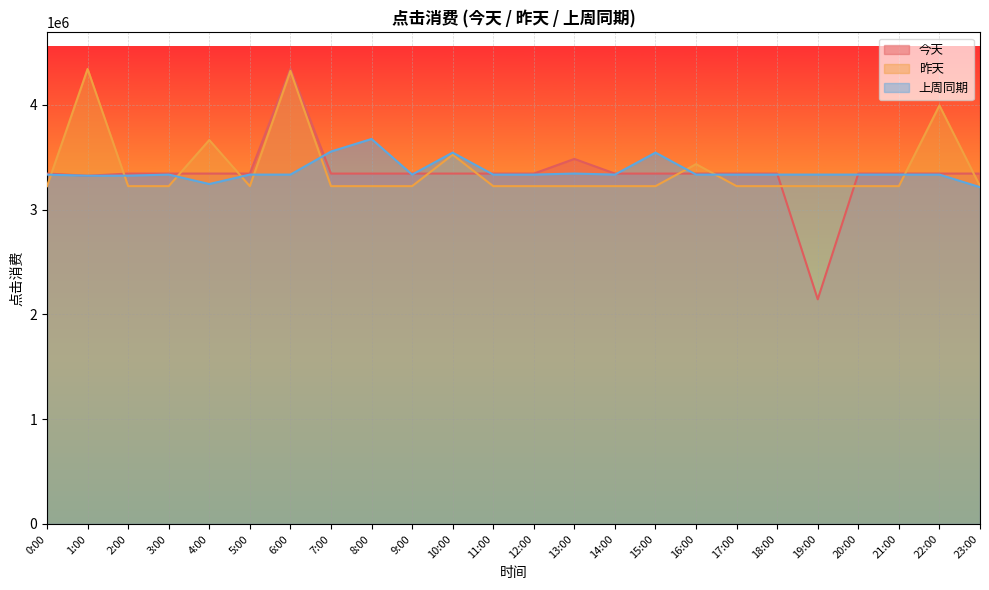

What is the maximum value for 上周同期?

3674440